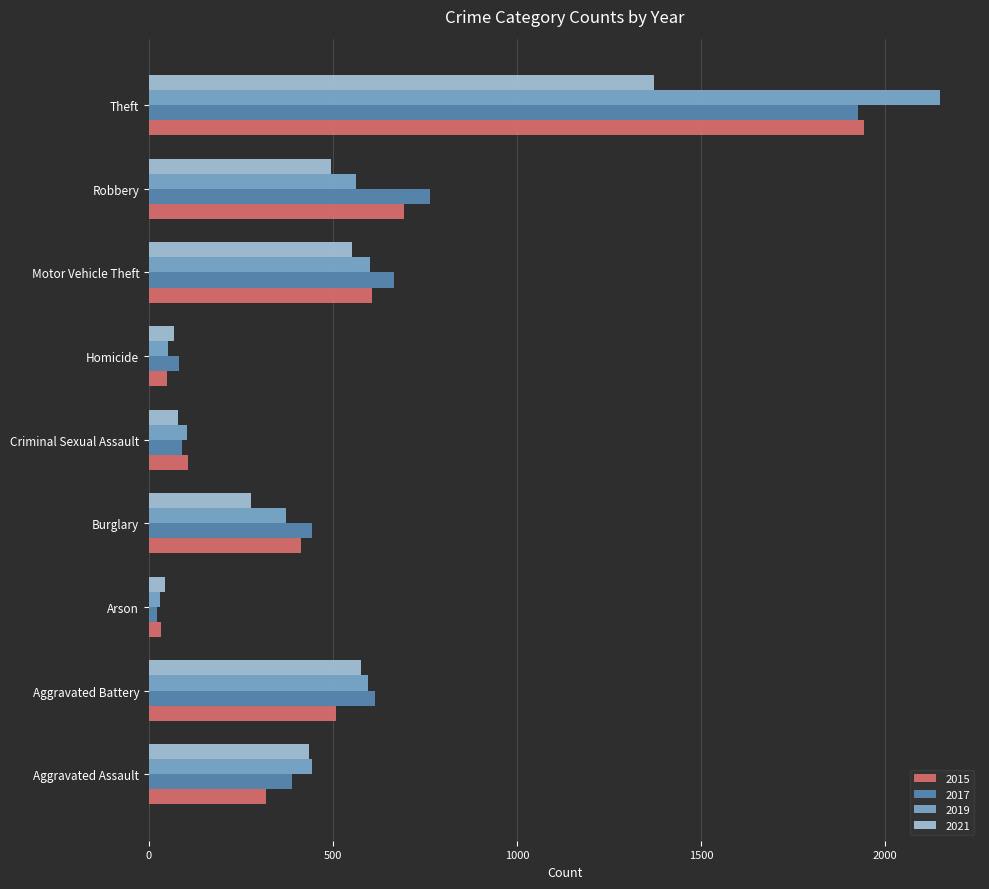

What are all the series names shown in the legend?

2015, 2017, 2019, 2021